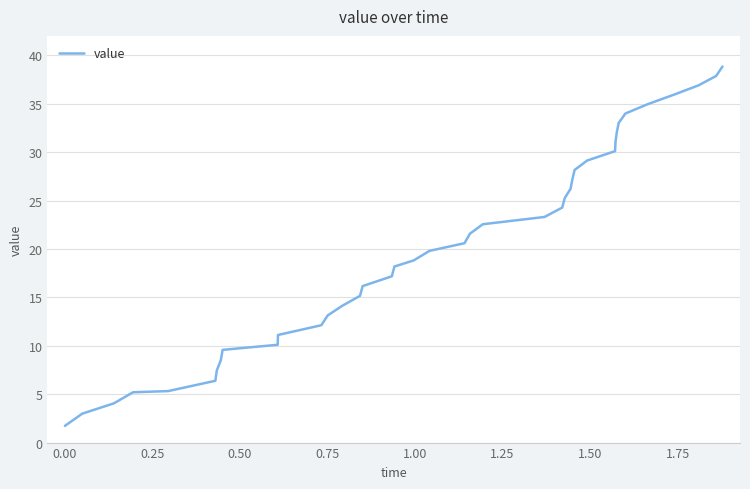

How many values exceed 20?

20